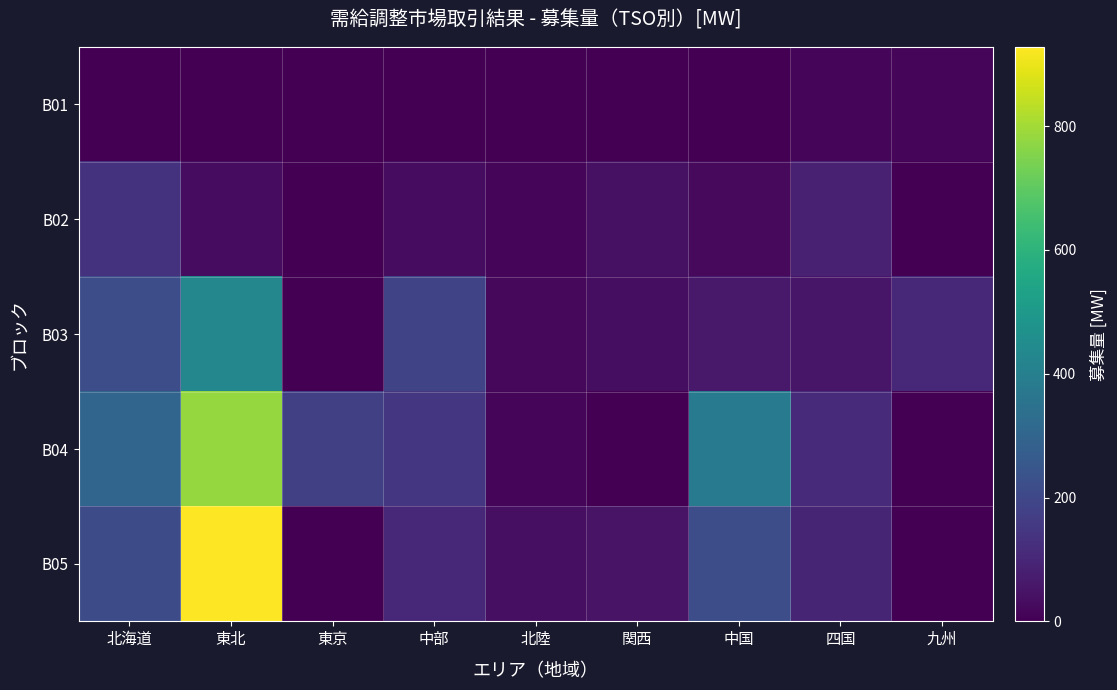

At 東京, list the series in order from smallest to largest.

B01, B02, B03, B05, B04